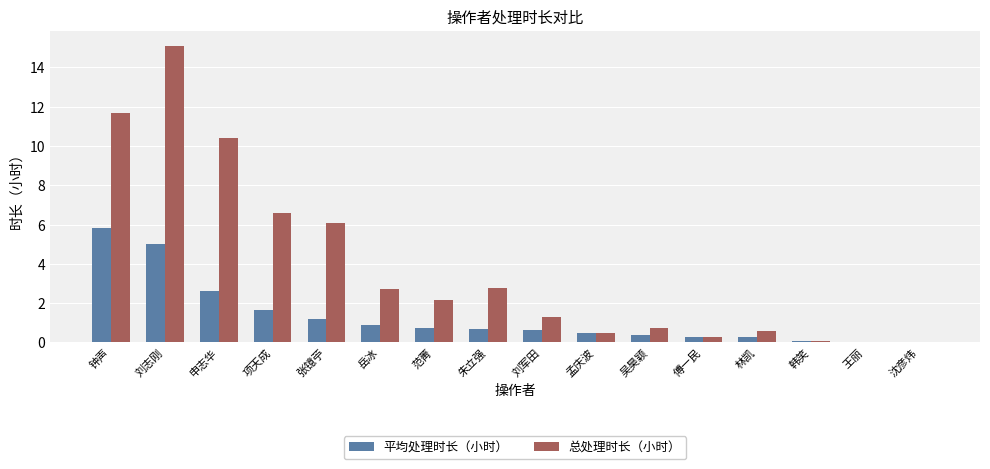

What is the greatest value displayed?

15.1